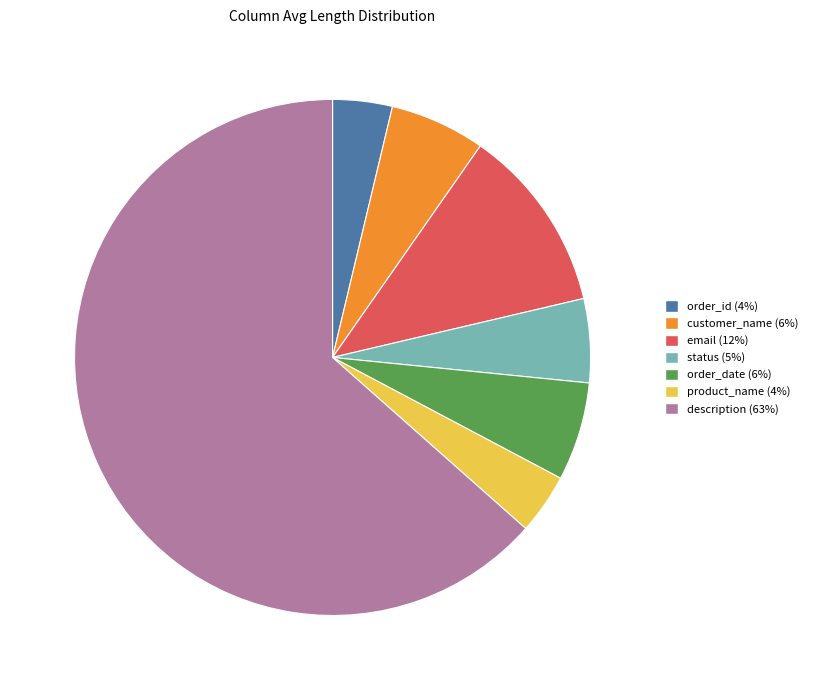

Is the sum of order_id and description greater than half?

Yes